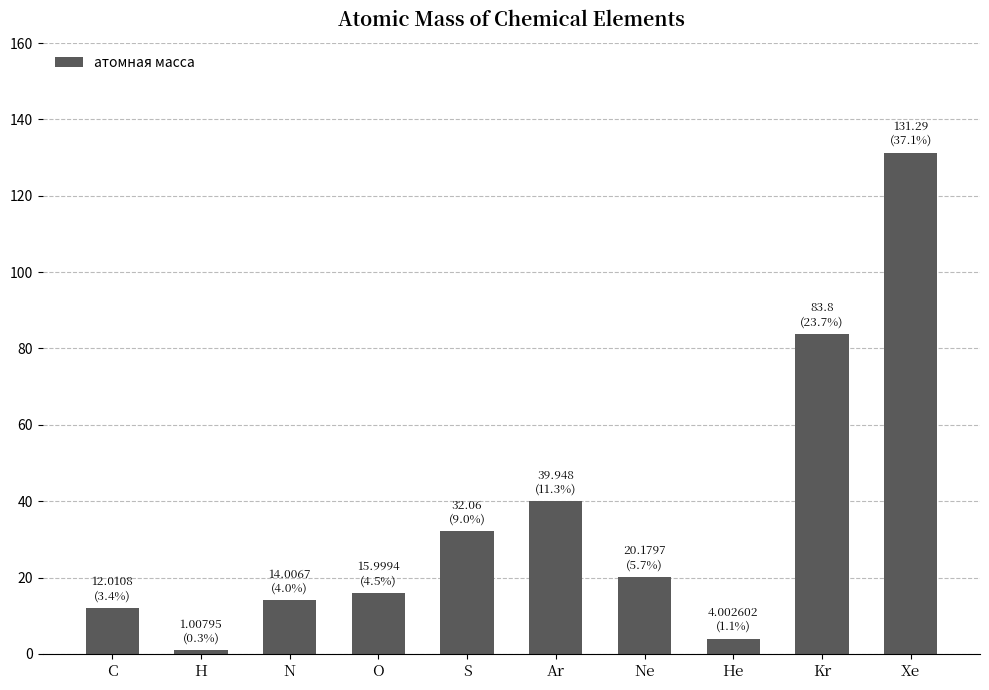

What is the ratio of the value at S to the value at Ne?

1.6